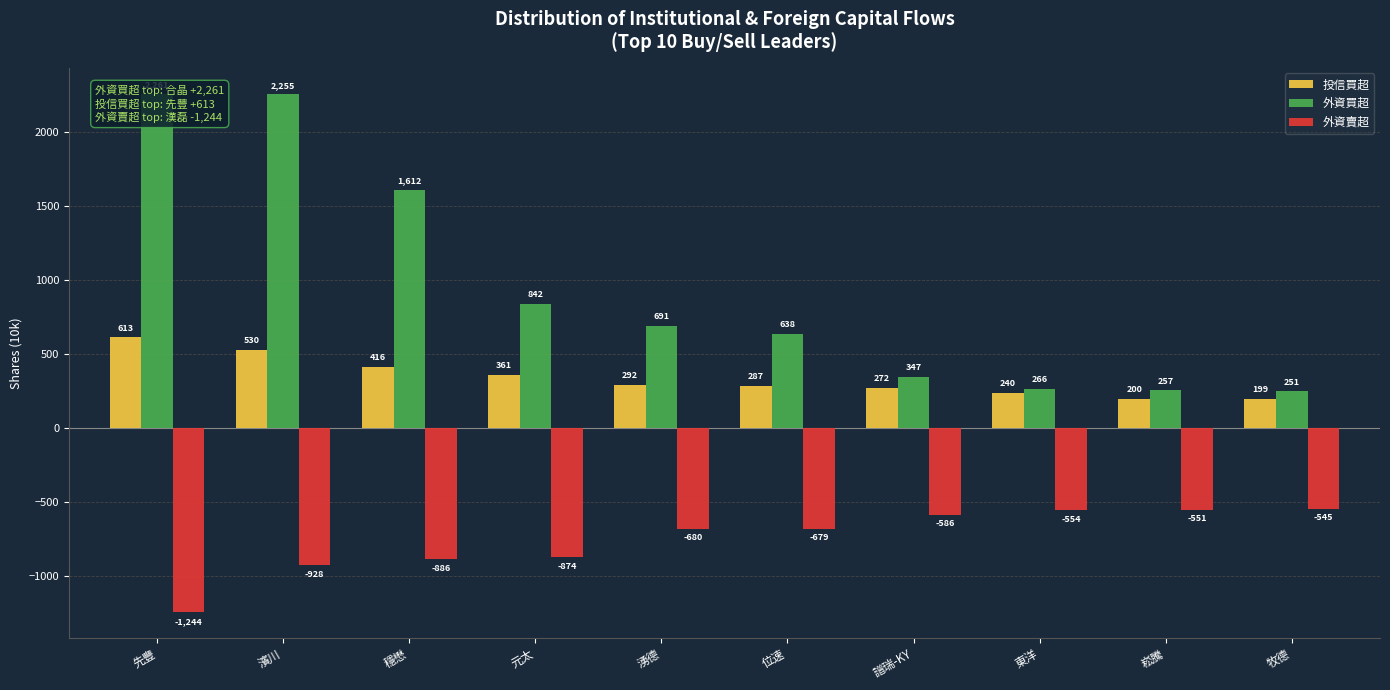

Reading left to right, list all the values displayed in this chart.

投信買超: 613	530	416	361	292	287	272	240	200	199
外資買超: 2261	2255	1612	842	691	638	347	266	257	251
外資賣超: -1244	-928	-886	-874	-680	-679	-586	-554	-551	-545